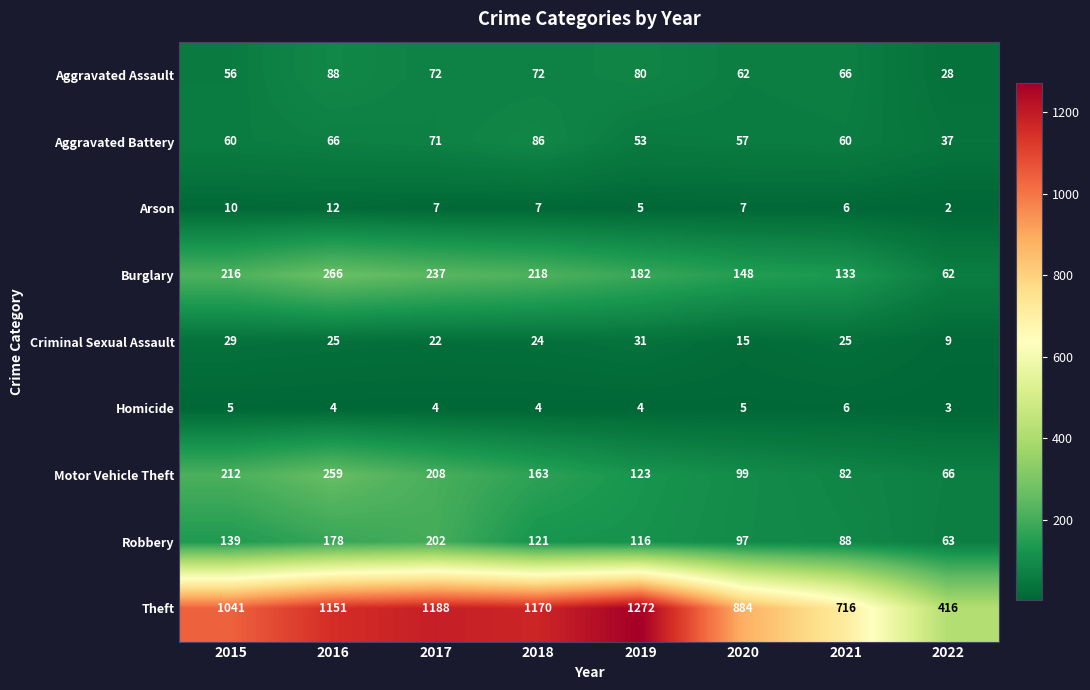

At how many categories does at least one series exceed 1069?

4